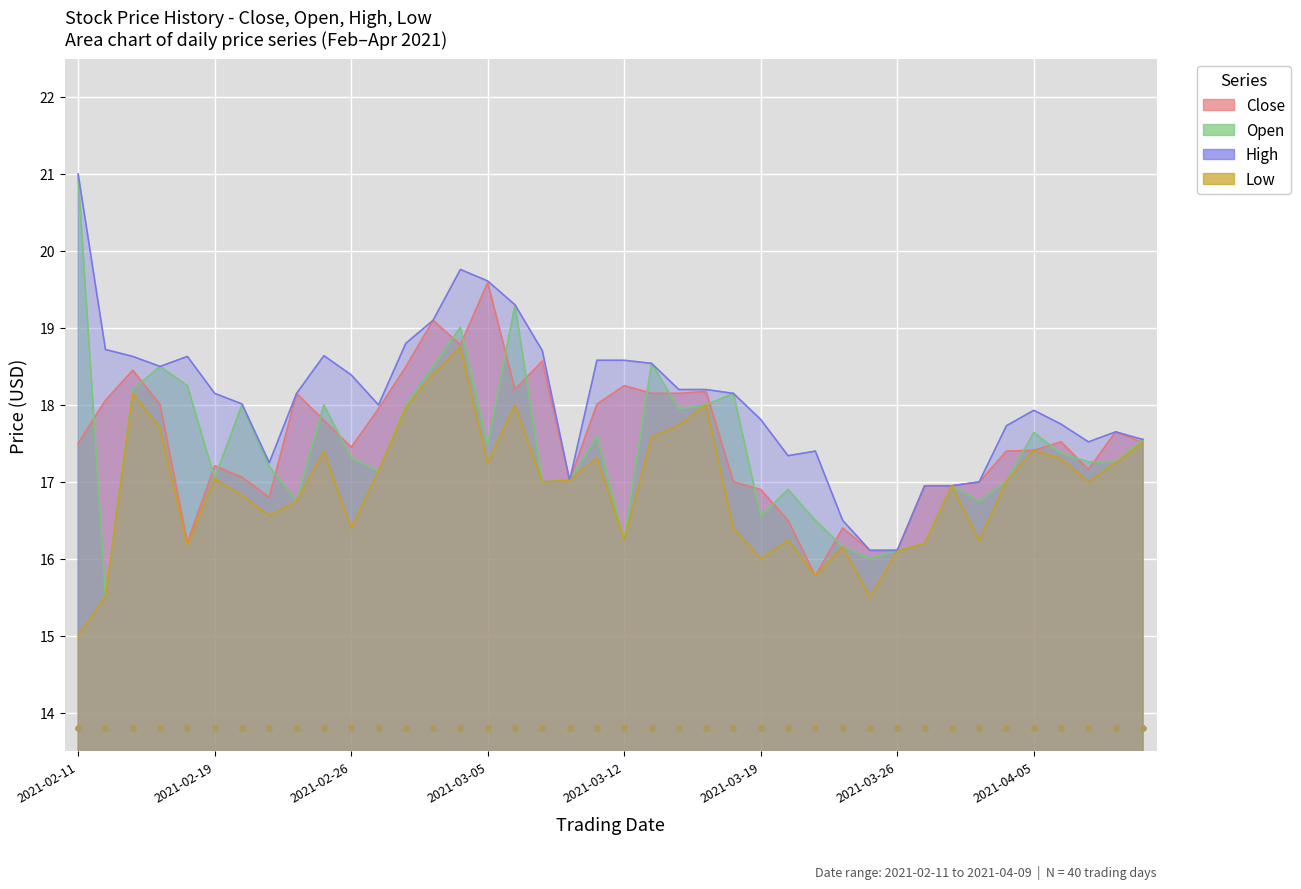

Which series has the largest Y range (max minus min)?

Open